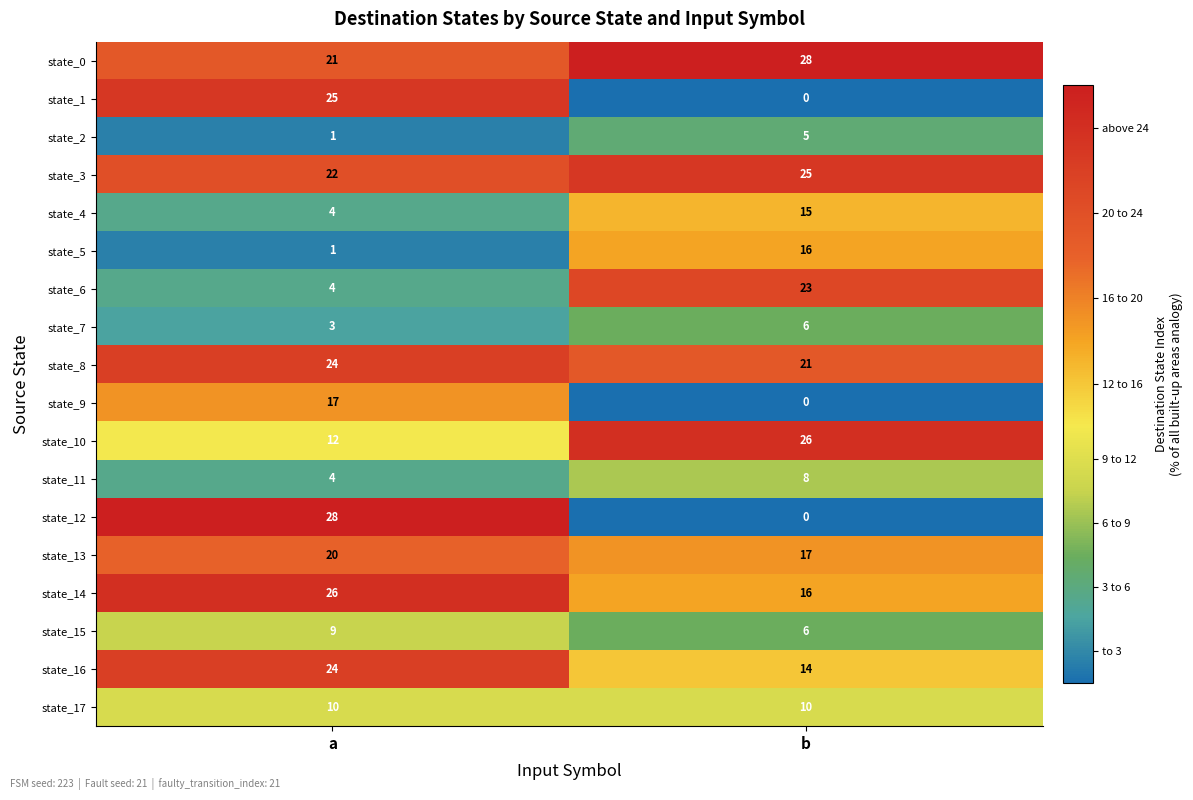

How many categories are shown in the chart?

2